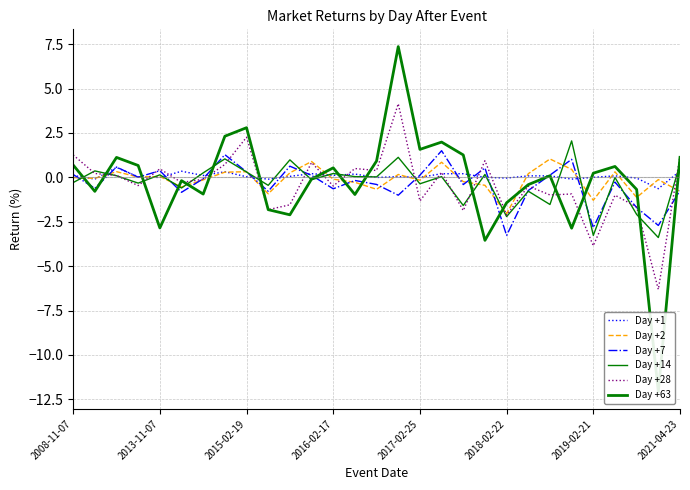

What is the difference between the highest and lowest values at 2019-02-21?

4.1